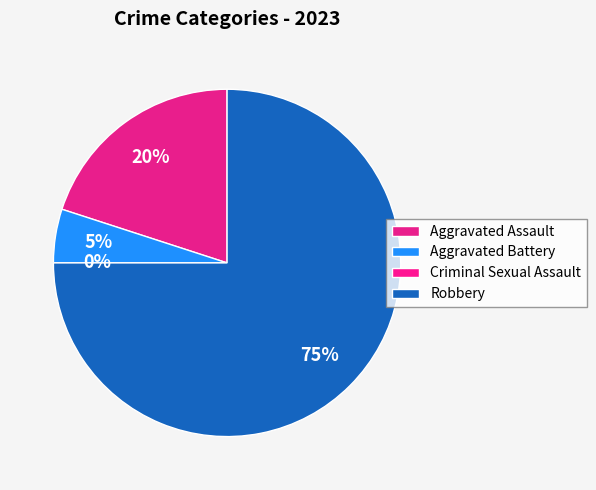

To the nearest percent, what is the combined percentage of Aggravated Assault and Robbery?

95%